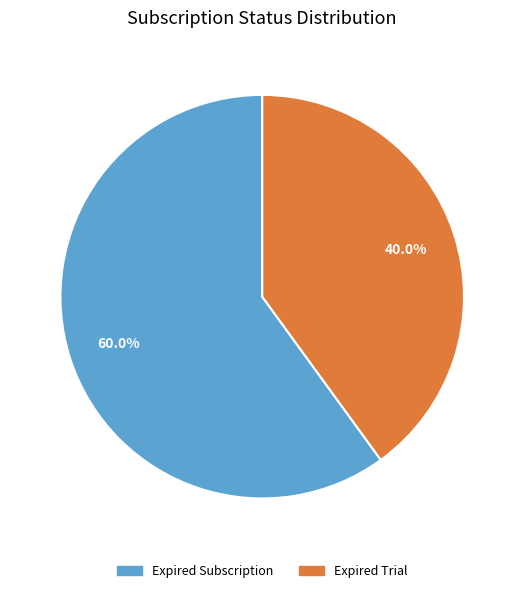

Which has a higher value, Expired Subscription or Expired Trial?

Expired Subscription